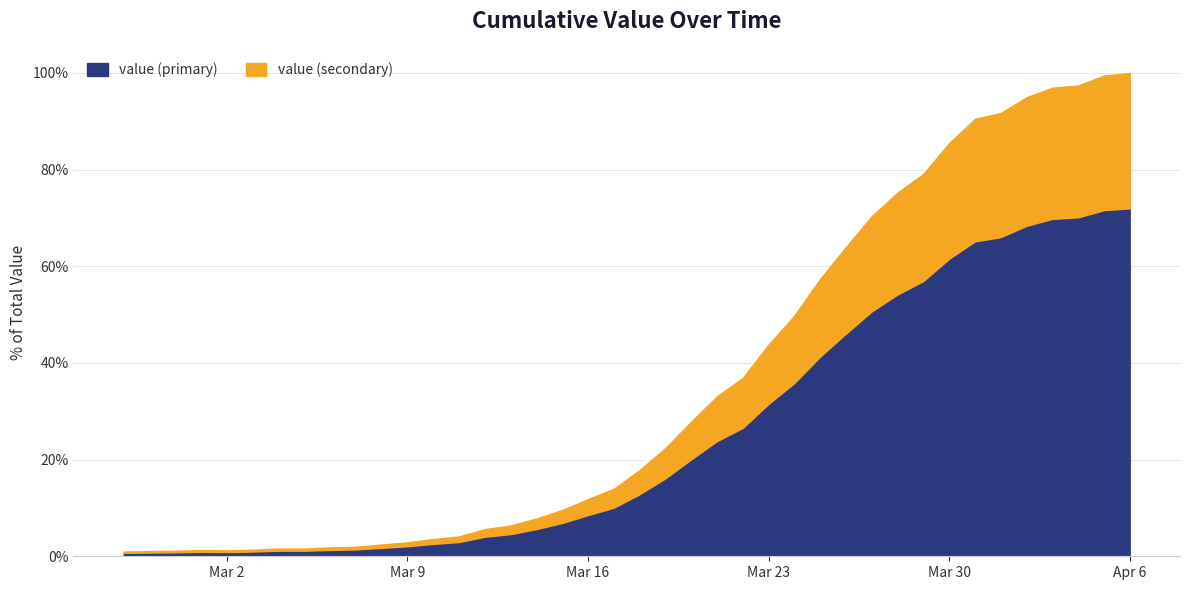

How many points are lower than both their immediate neighbors (excluding endpoints)?

1